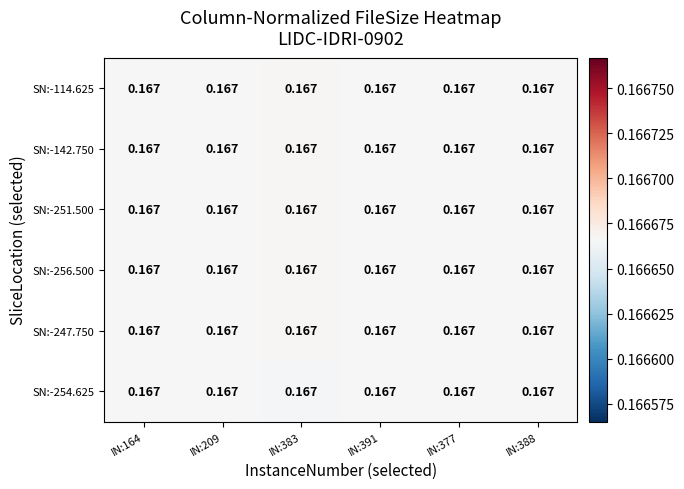

At how many categories does at least one series exceed 0?

6